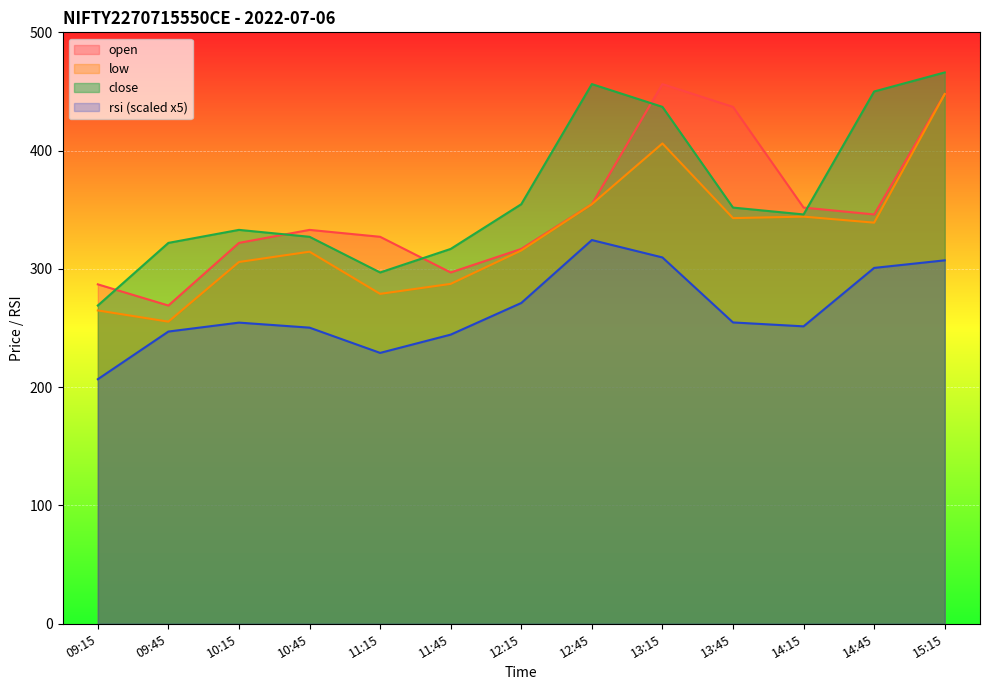

What is the average value of the open series?

349.7